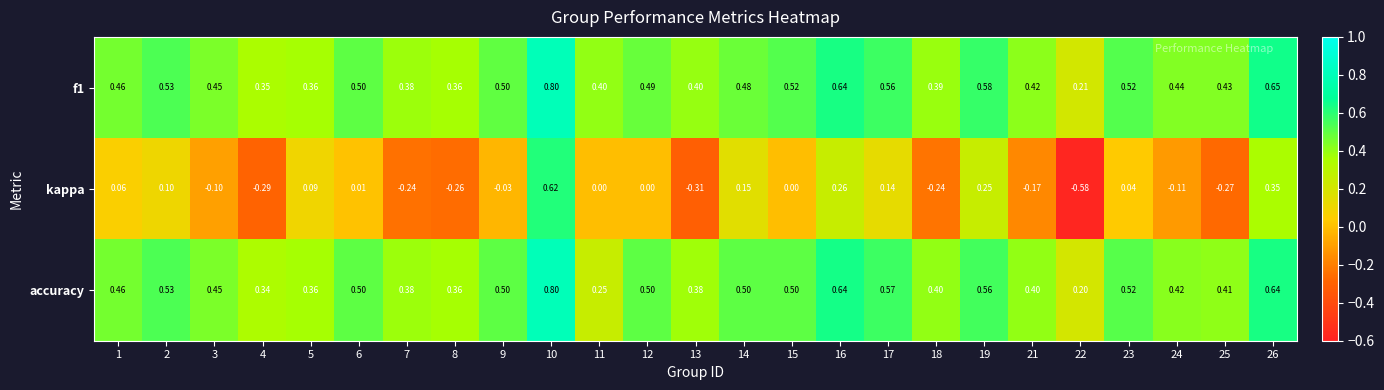

Is the value of accuracy at 23 greater than the value of f1 at 1?

Yes